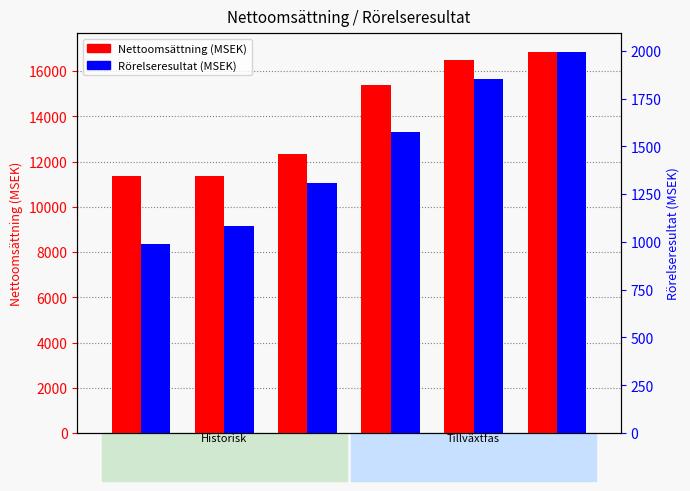

Reading left to right, extract all data points from this chart.

Nettoomsättning (MSEK): 11360	11363	12345	15391	16485	16824
Rörelseresultat (MSEK): 988	1085	1306	1575	1852	1992